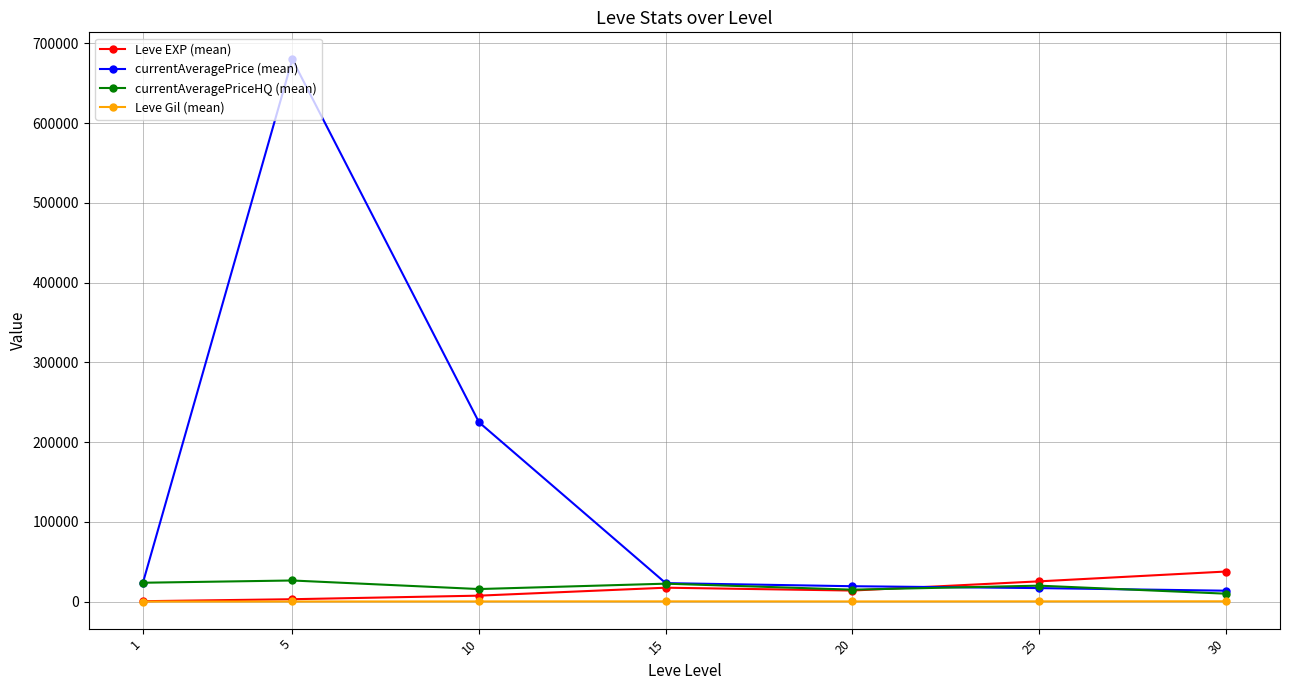

Which series has the largest total across all categories?

currentAveragePrice (mean)